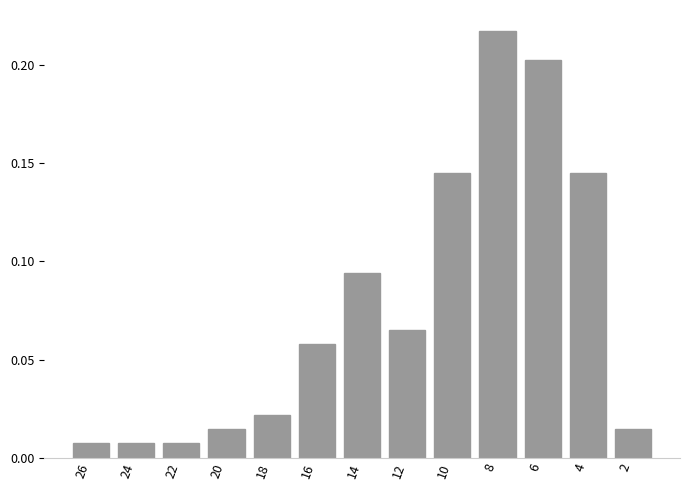

Between 6 and 14, which is larger?

6